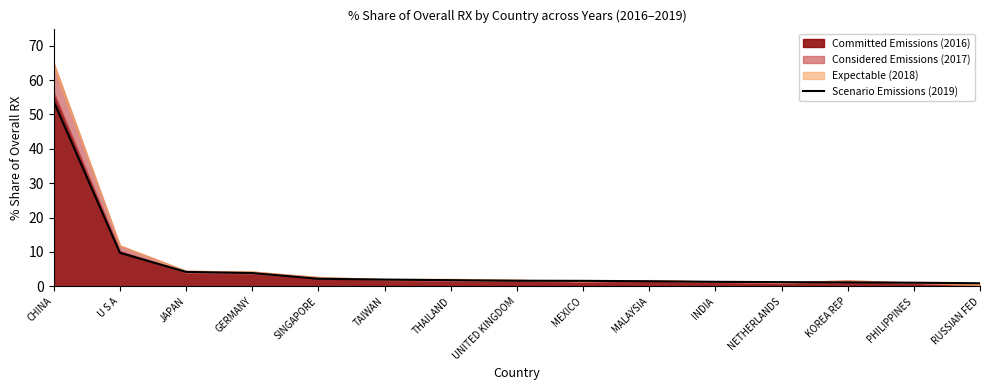

What is the sum of the values at TAIWAN and GERMANY?

5.8